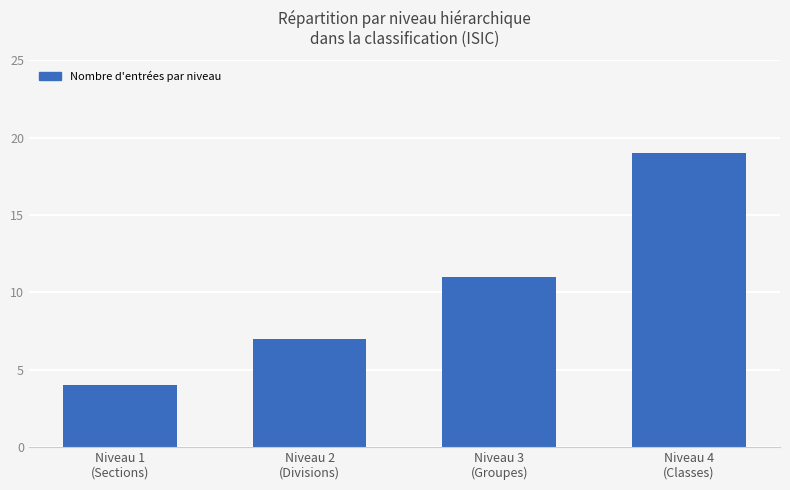

Reading left to right, what are all the values shown in this chart?

Niveau 1
(Sections)=4	Niveau 2
(Divisions)=7	Niveau 3
(Groupes)=11	Niveau 4
(Classes)=19